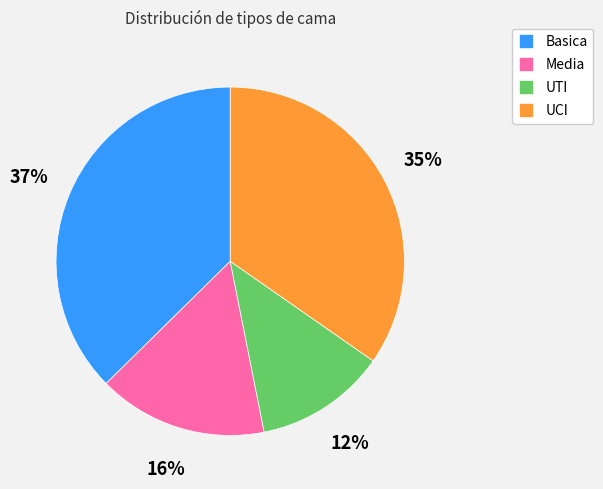

What percentage is the UCI slice, to the nearest percent?

35%